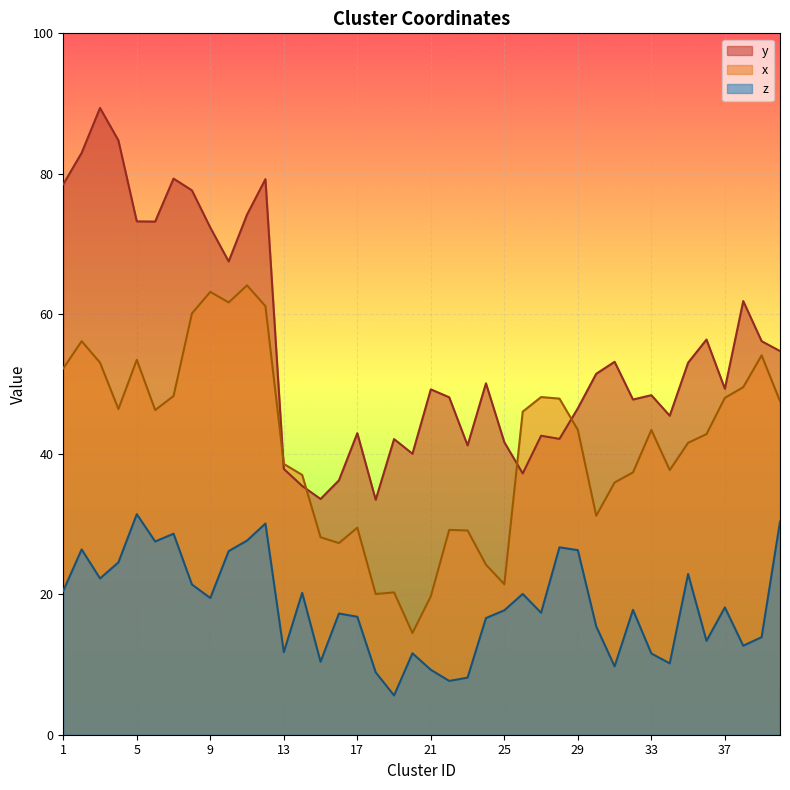

Between 26 and 37, which series saw the biggest shift?

y